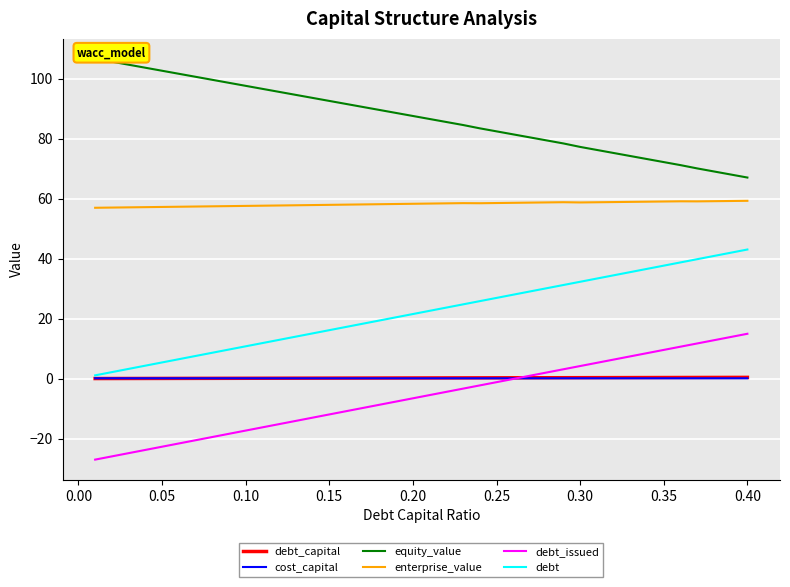

What is the minimum value for enterprise_value?

57.0